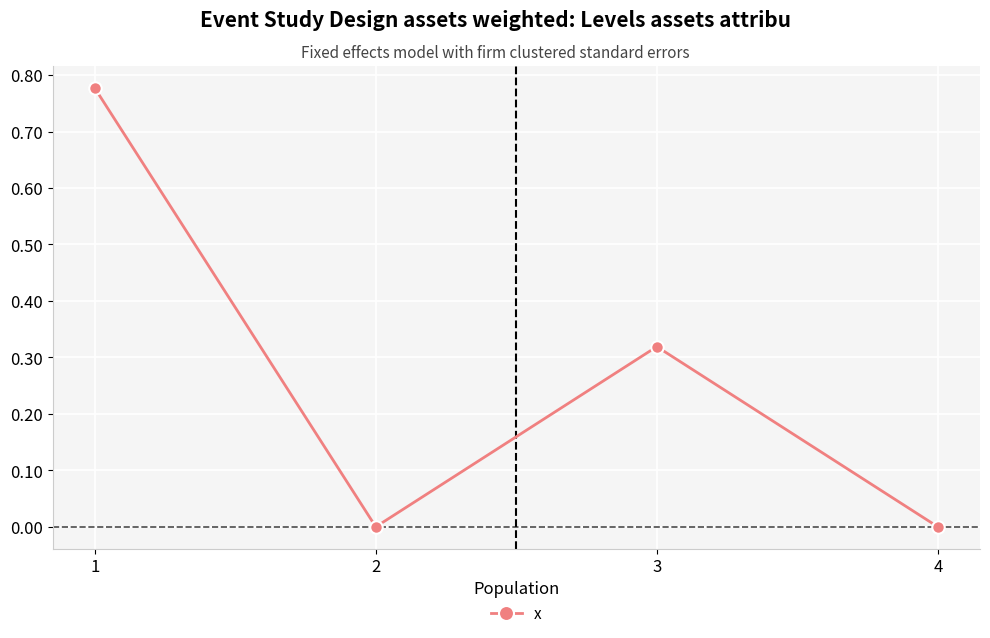

Count the number of categories in the chart.

4